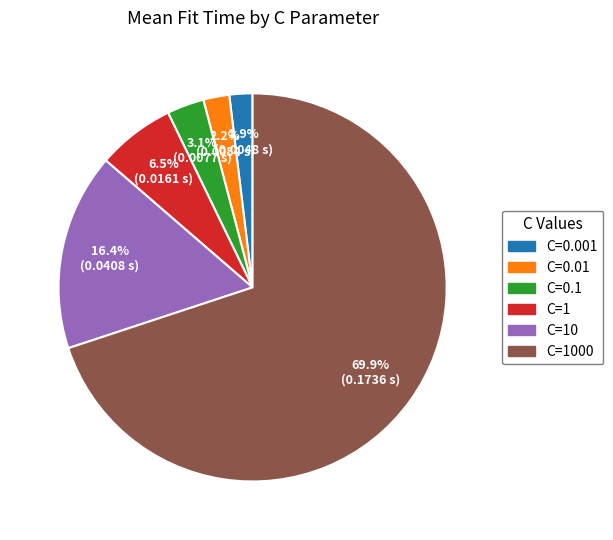

Does any single category account for the majority?

Yes